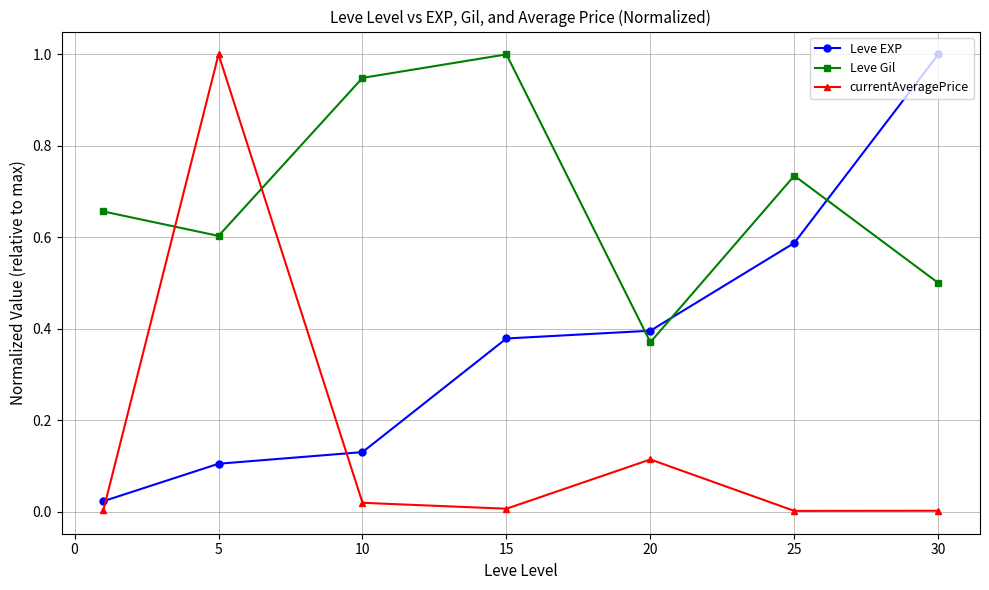

What is the sum of all currentAveragePrice values?

1.1